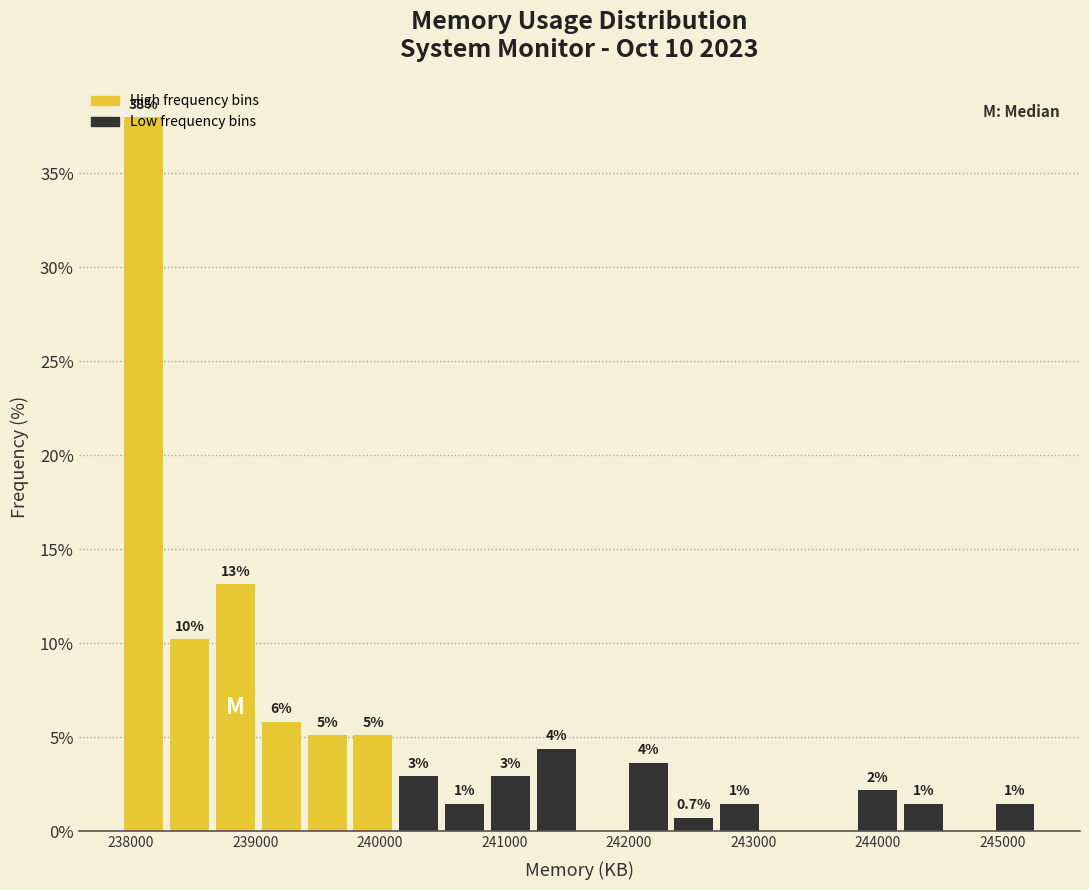

Around what value on the x-axis is the tallest bar? Give the approximate position of its centre, as read against the axis.

238100